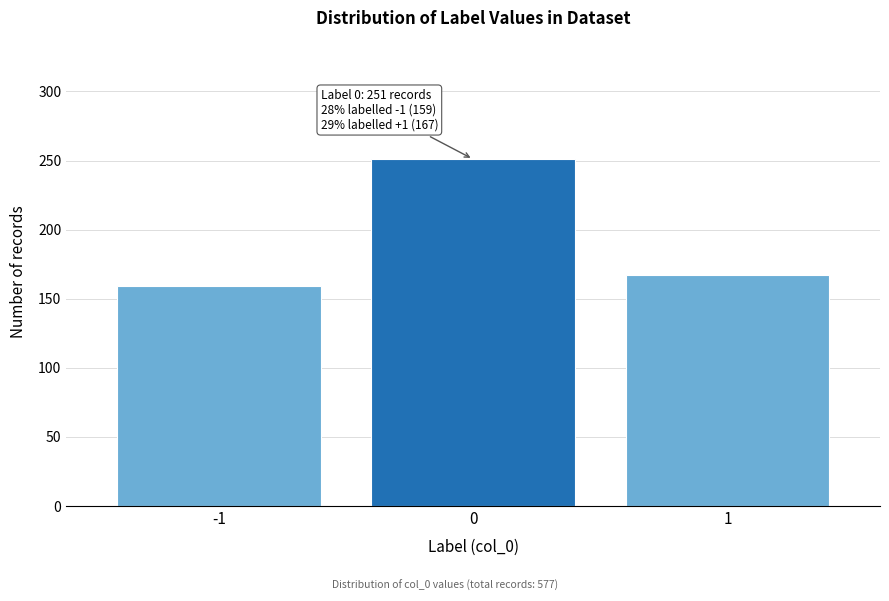

Reading left to right, extract all data points from this chart.

-1=159	0=251	1=167